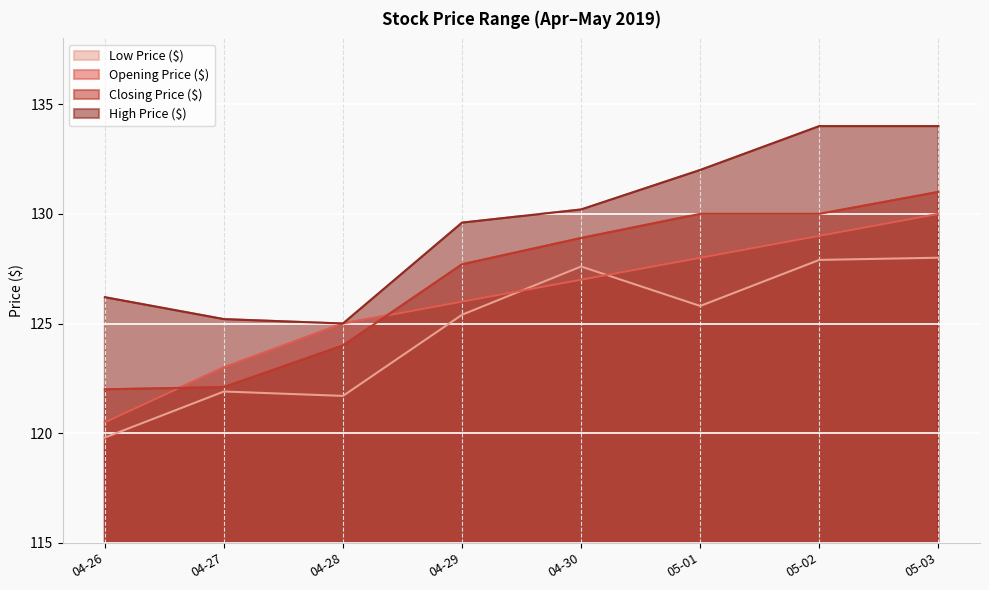

What is the spread (max minus min) of values at 05-03?

6.0